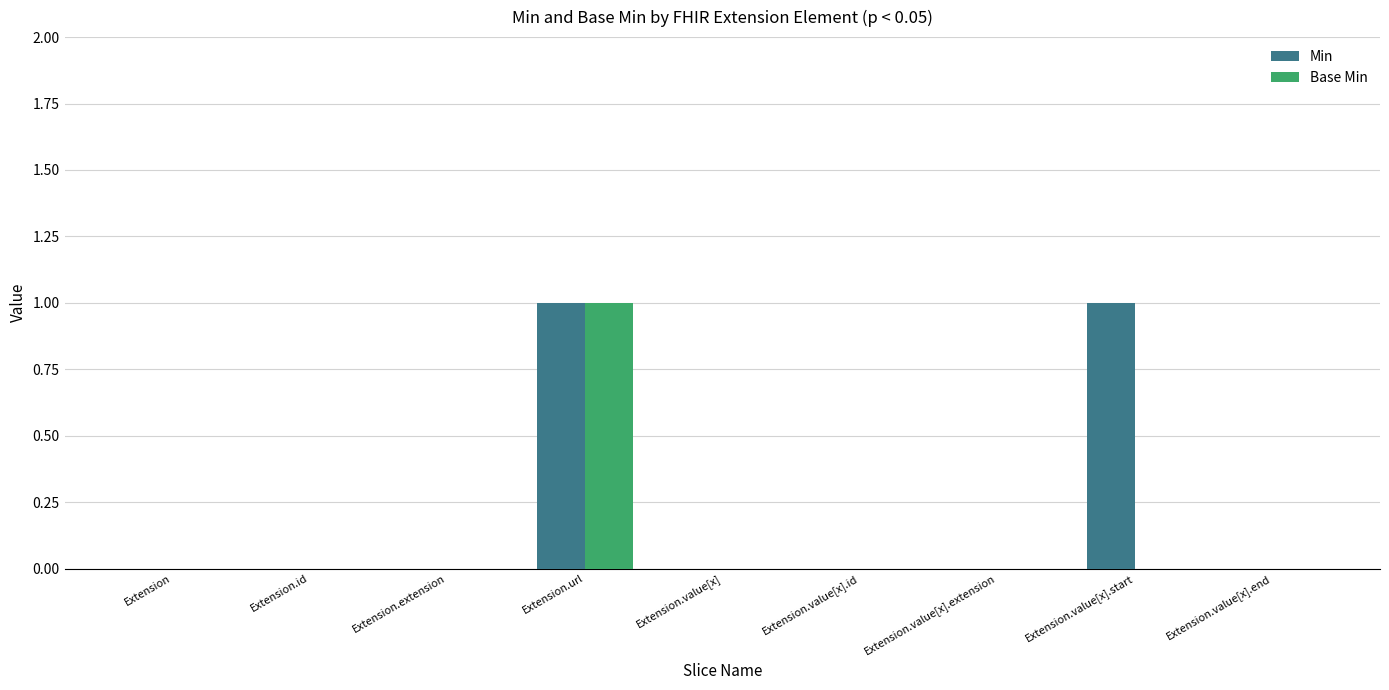

What is the greatest value displayed?

1